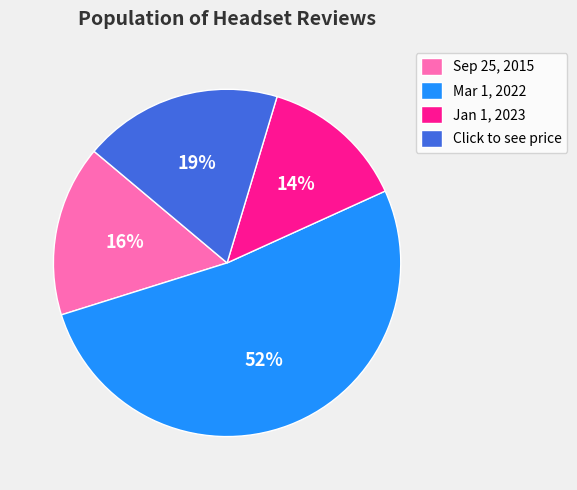

Which category has the smallest portion of the pie?

Jan 1, 2023